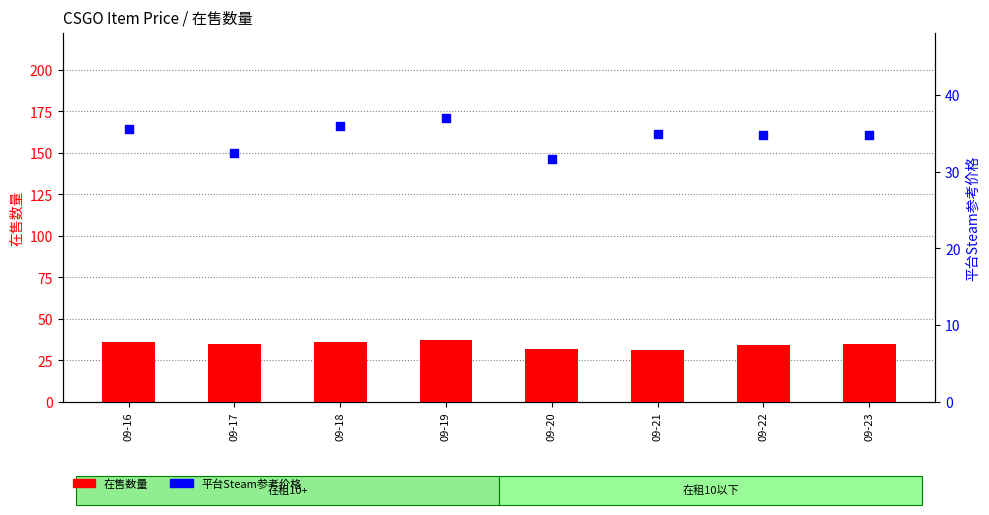

Which series has the largest total across all categories?

平台Steam参考价格